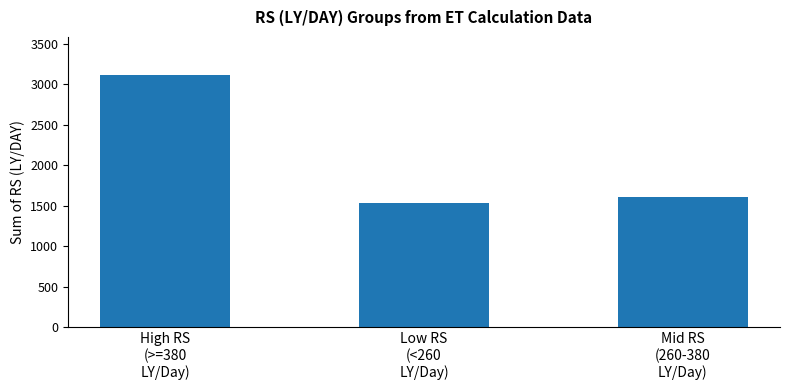

Where is the data nearest to the value 2322?

Mid RS
(260-380
LY/Day)